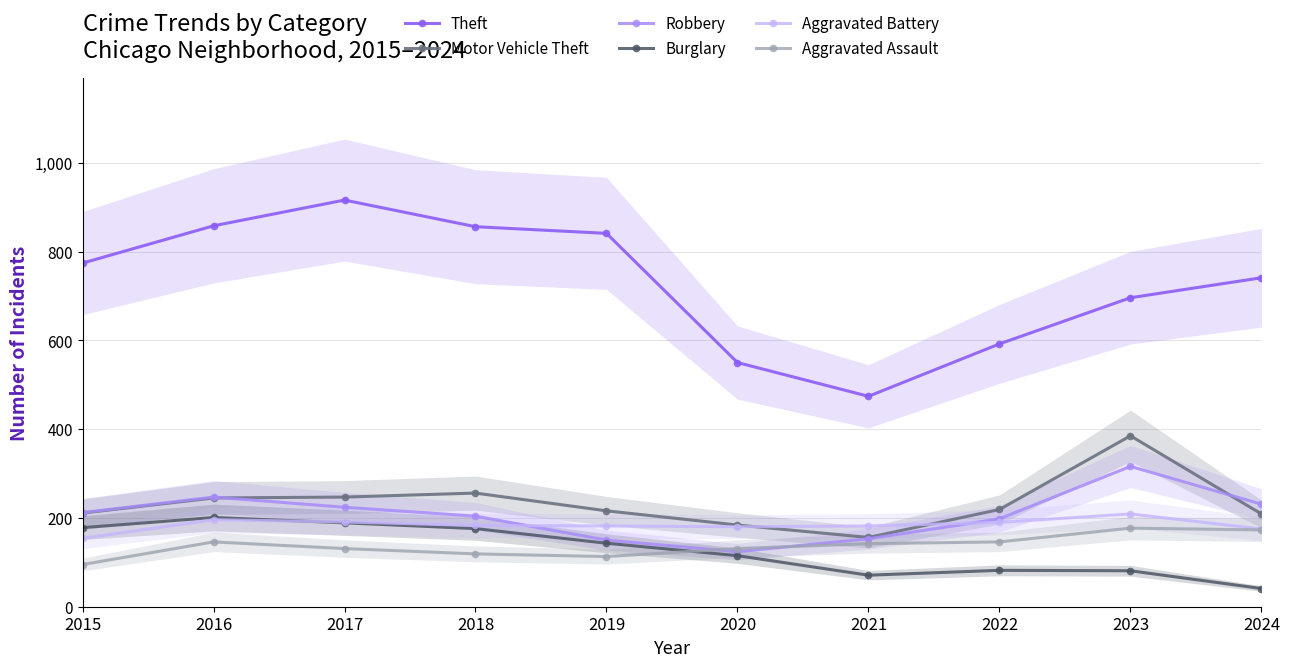

Is this an area chart (filled region under the line)?

No